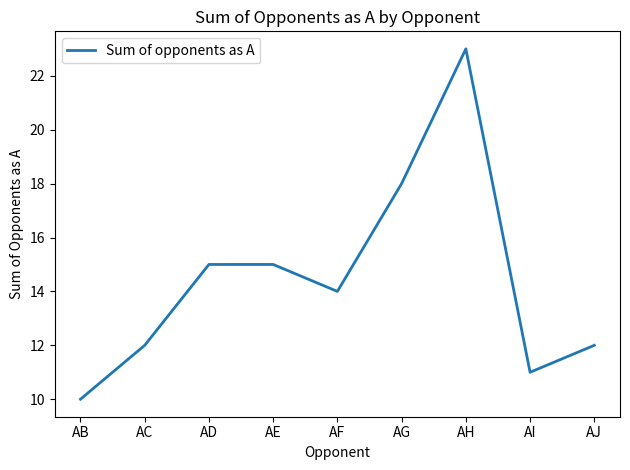

Which label corresponds to the smallest value in the chart?

AB